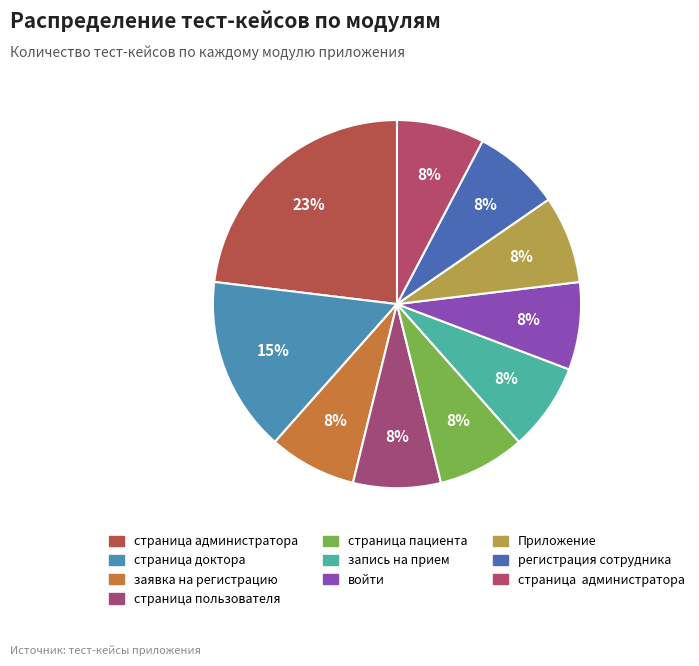

Count the number of slices in the pie.

10